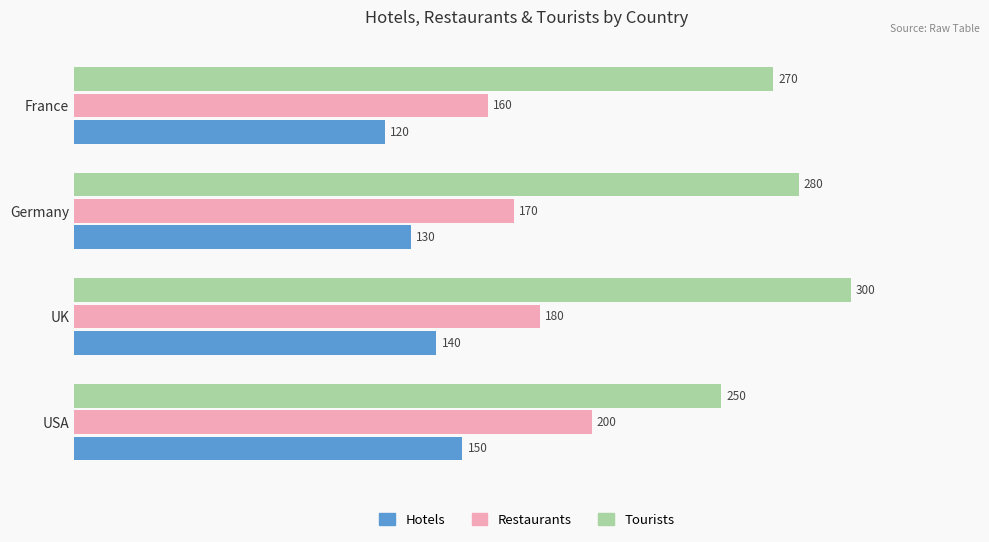

What is the maximum value for Hotels?

150